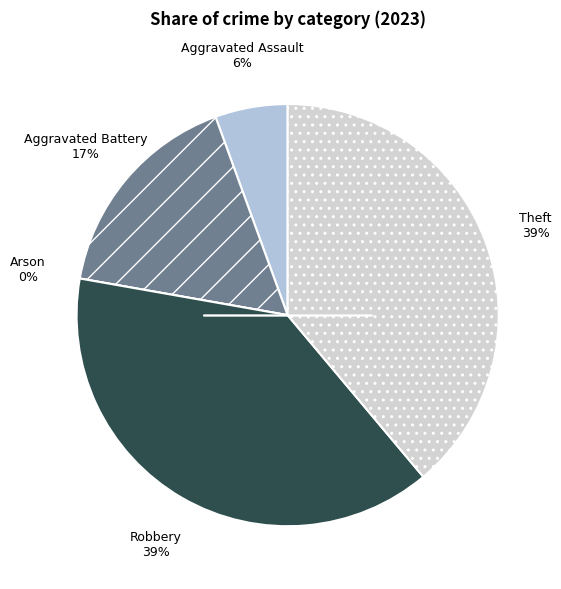

Is there a majority slice in this chart?

No